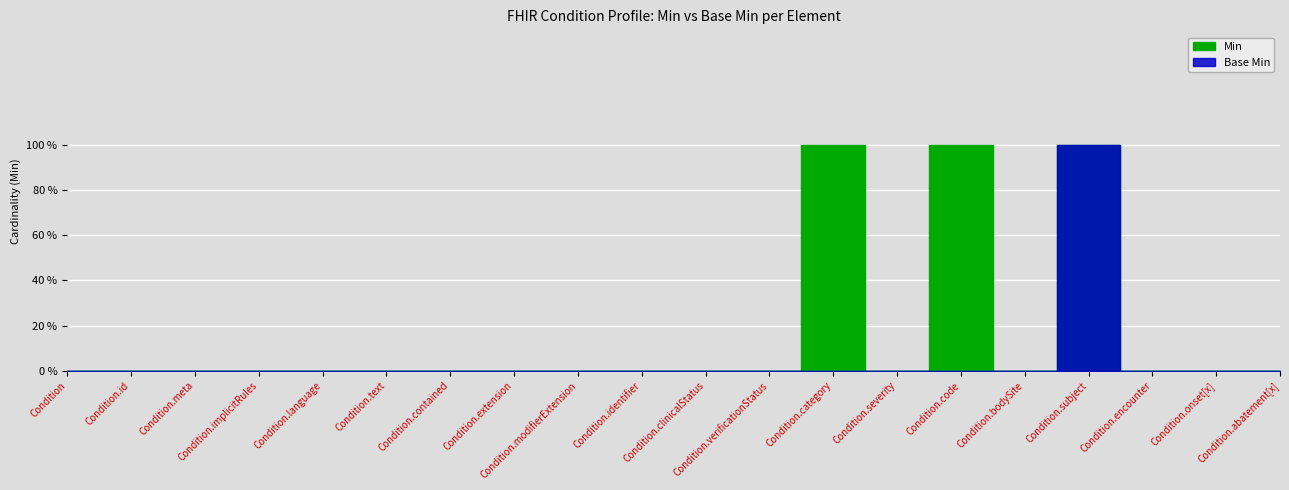

How many Min values are between 0 and 1?

20